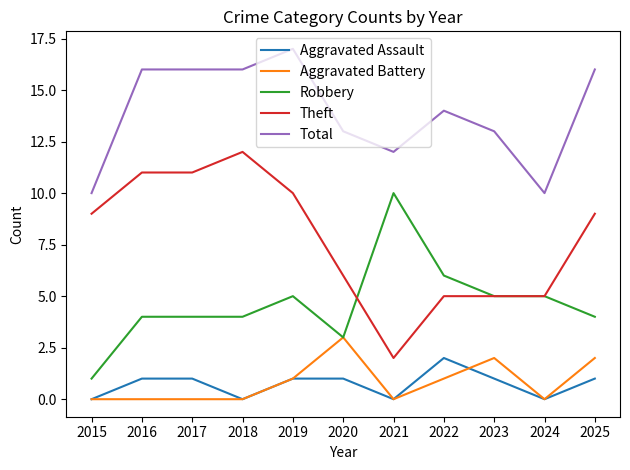

What is the average value of the Robbery series?

5